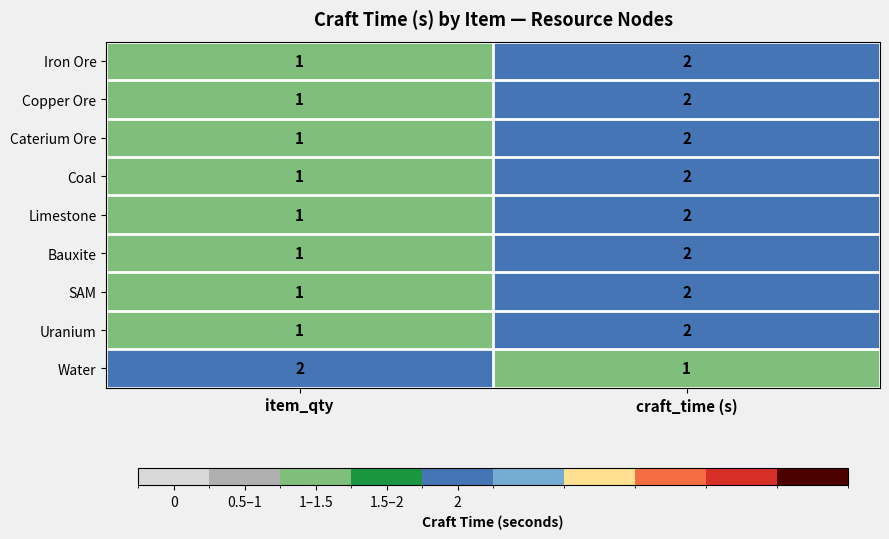

Reading right to left, transcribe all the data shown in this chart.

Iron Ore: craft_time (s)=2	item_qty=1
Copper Ore: craft_time (s)=2	item_qty=1
Caterium Ore: craft_time (s)=2	item_qty=1
Coal: craft_time (s)=2	item_qty=1
Limestone: craft_time (s)=2	item_qty=1
Bauxite: craft_time (s)=2	item_qty=1
SAM: craft_time (s)=2	item_qty=1
Uranium: craft_time (s)=2	item_qty=1
Water: craft_time (s)=1	item_qty=2